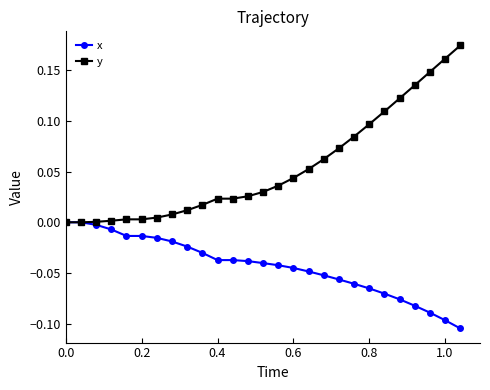

Which series has the widest spread of values?

y